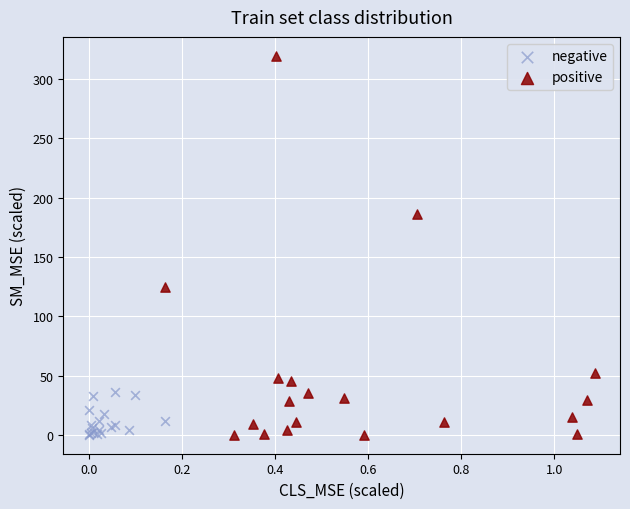

Which series reaches the maximum Y coordinate?

positive